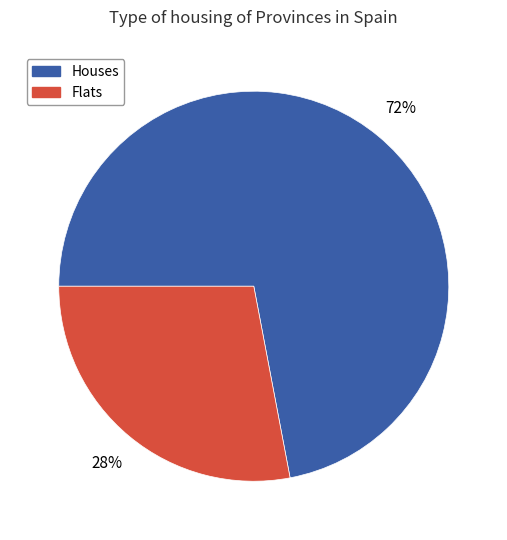

To the nearest percent, what is the difference between the largest and smallest slice percentages?

44%